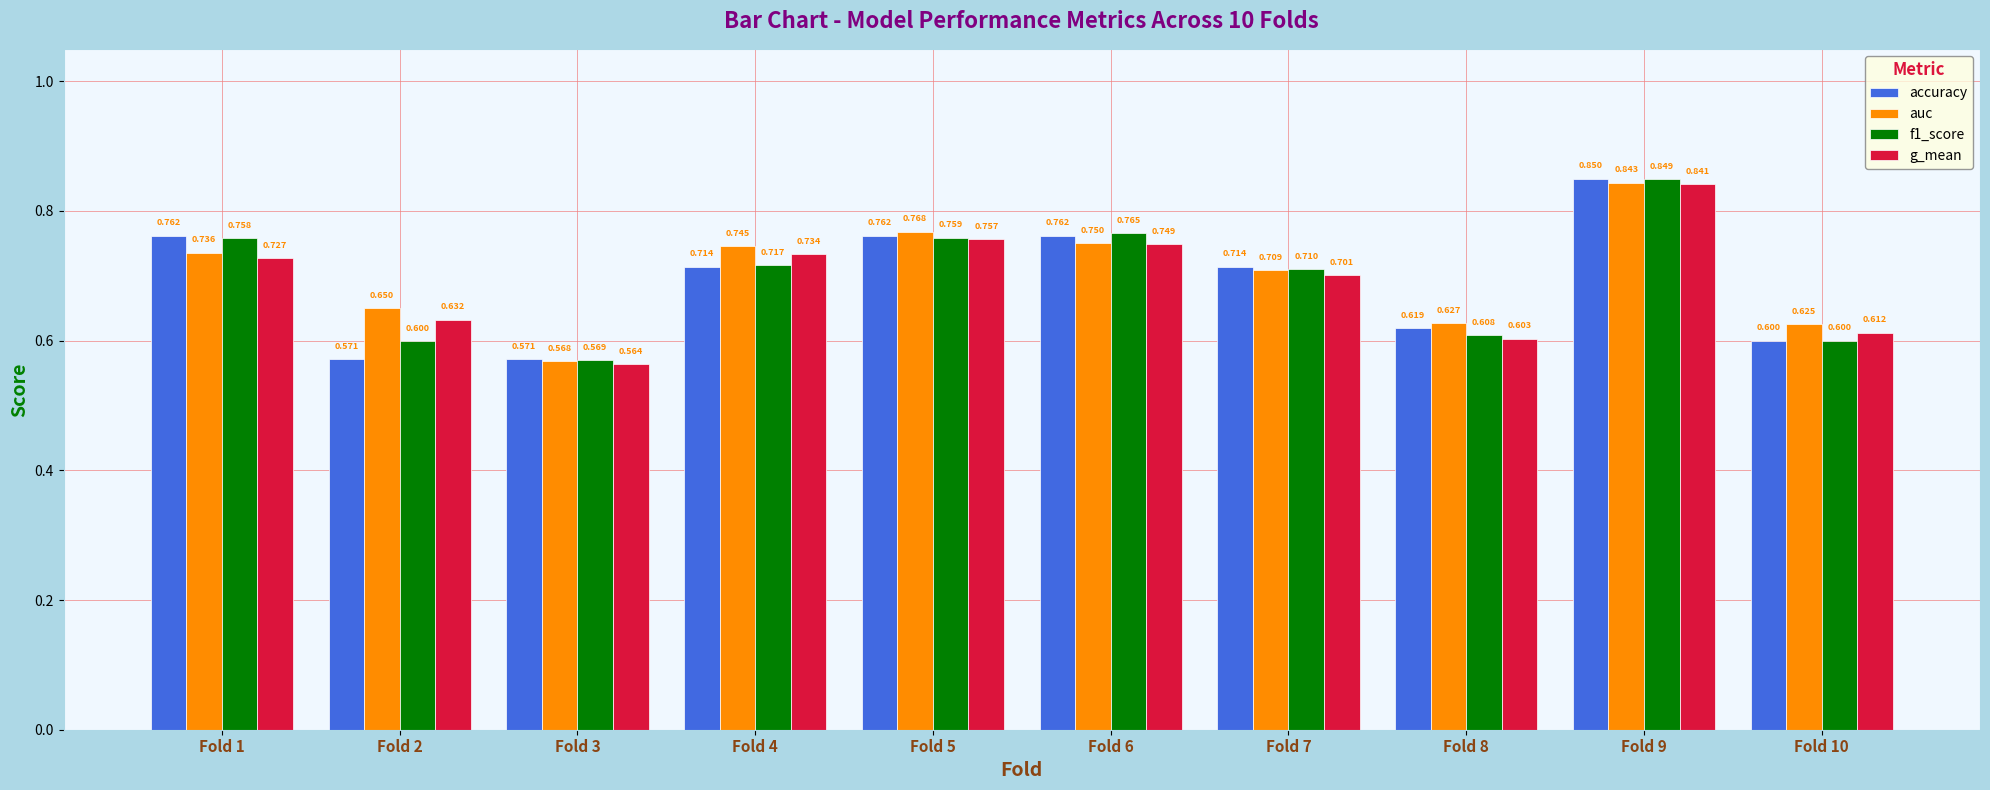

Which series has the largest total across all categories?

auc